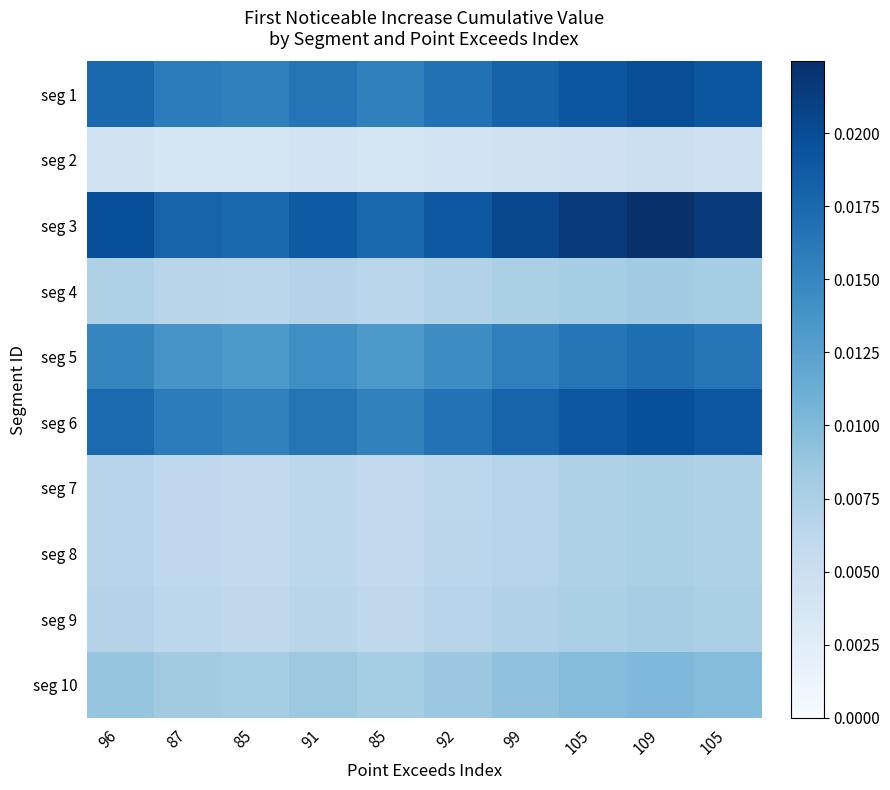

Rank the series at 99 from highest to lowest value.

seg 3, seg 1, seg 6, seg 5, seg 10, seg 4, seg 9, seg 8, seg 7, seg 2